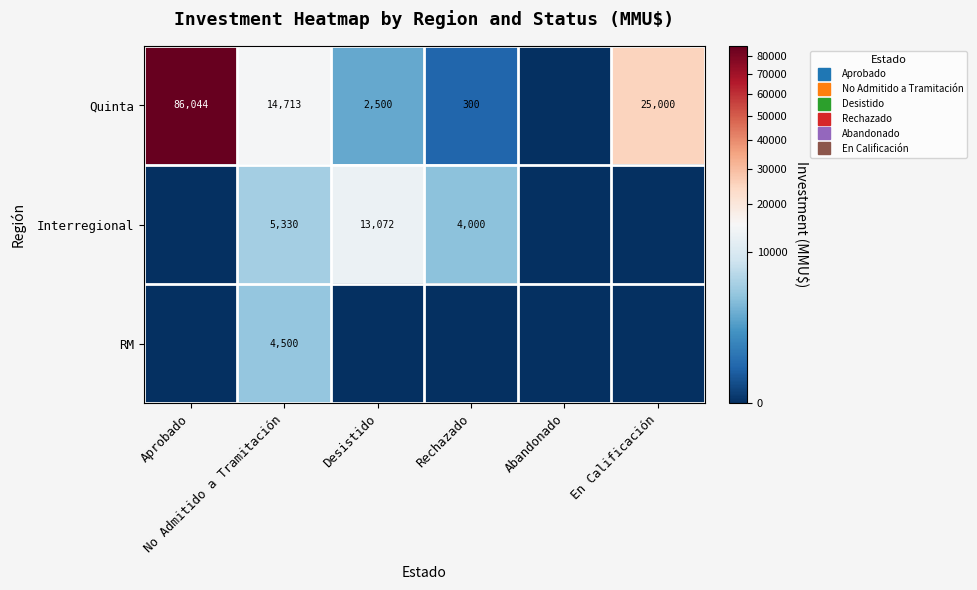

What is the difference between the Interregional values at No Admitido a Tramitación and Aprobado?

5330